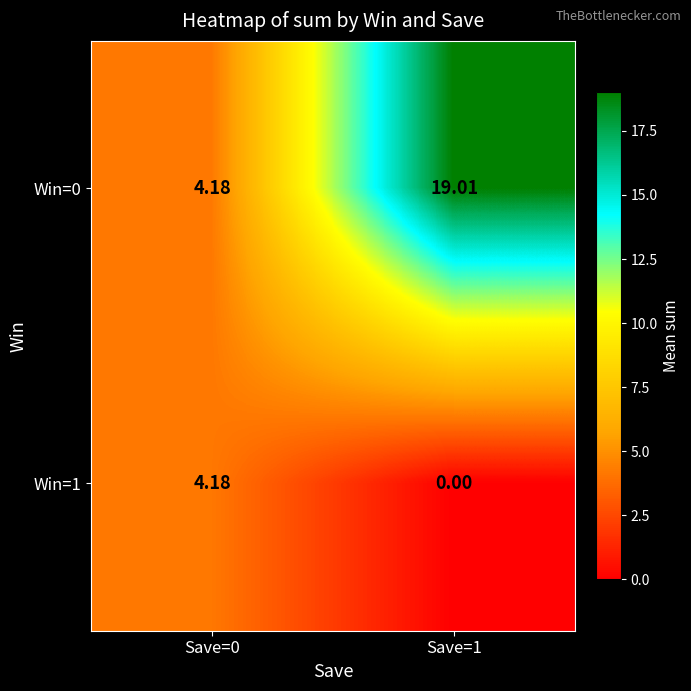

Reading left to right, what are all the values shown in this chart?

Win=0: Save=0=4.2	Save=1=19.0
Win=1: Save=0=4.2	Save=1=0.0